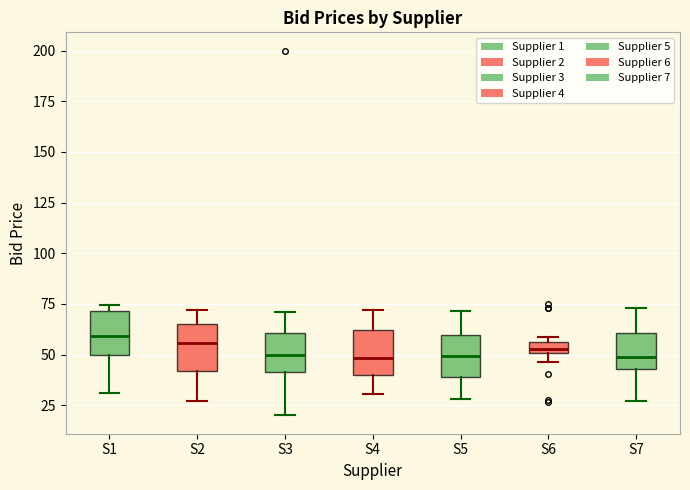

Where does the median line of the box for S1 sit on the y-axis? The values are not printed on the chart, so give them approximately, as read against the axis.

60